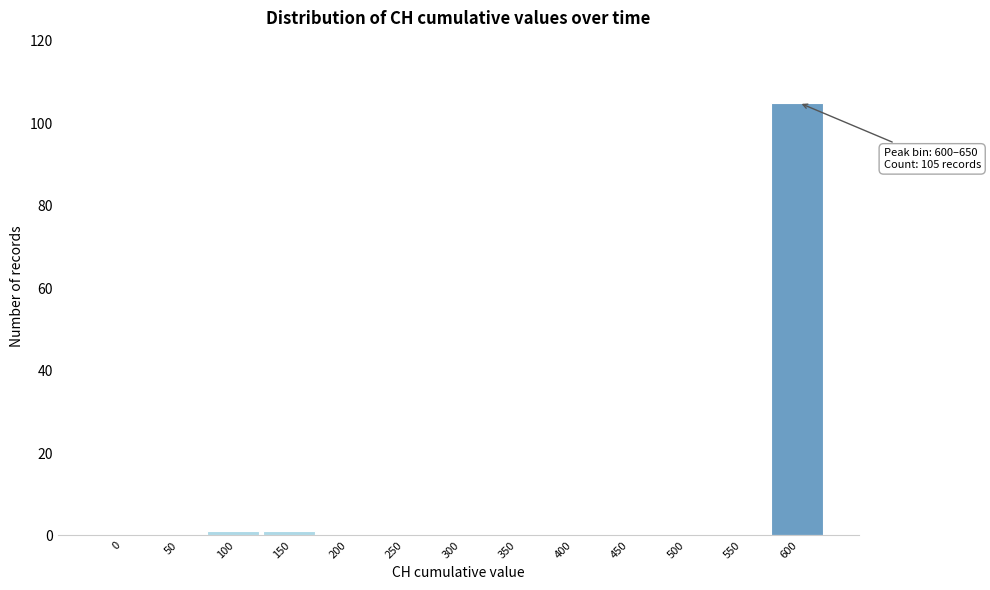

Reading left to right, transcribe all the data shown in this chart.

0=0	50=0	100=1	150=1	200=0	250=0	300=0	350=0	400=0	450=0	500=0	550=0	600=105